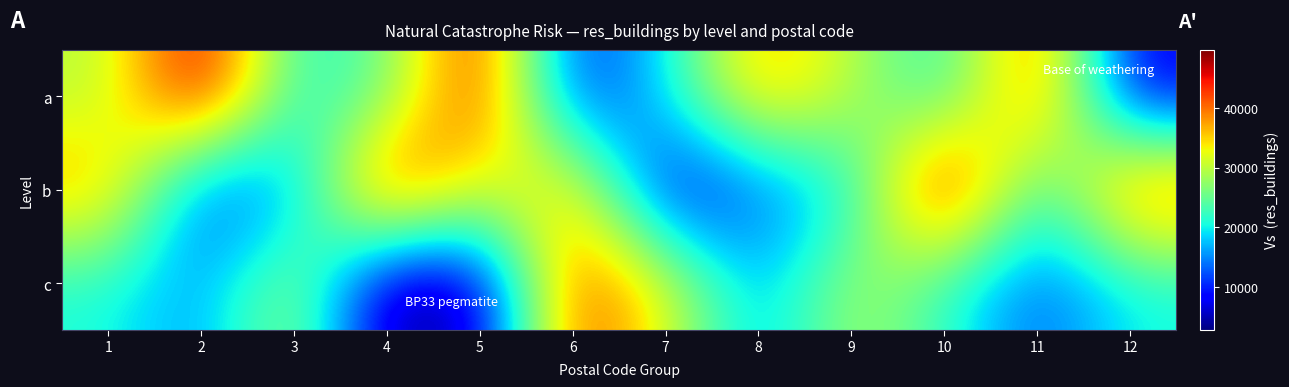

What is the spread (max minus min) of values at 9?

11030